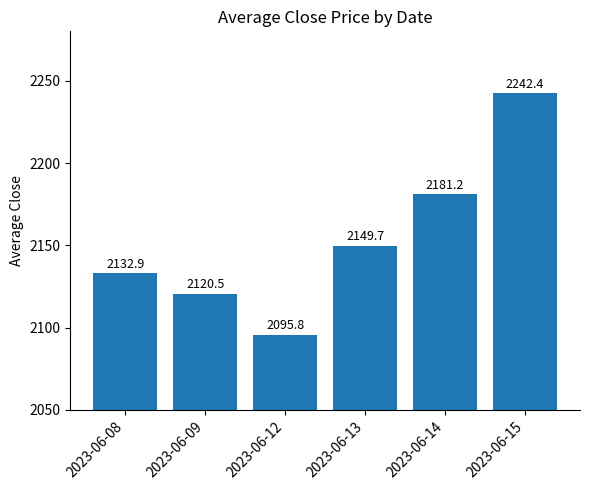

Count the number of categories in the chart.

6